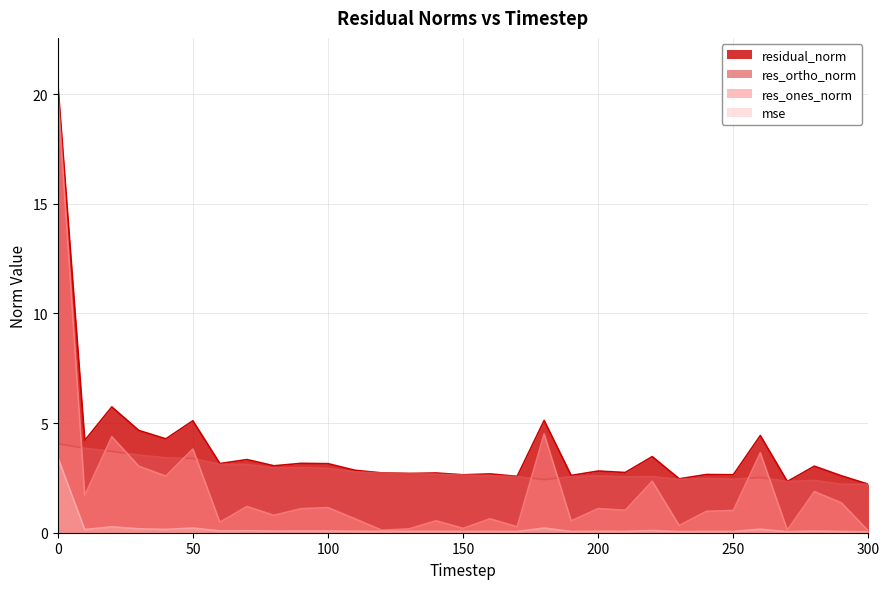

Count the number of categories in the chart.

31